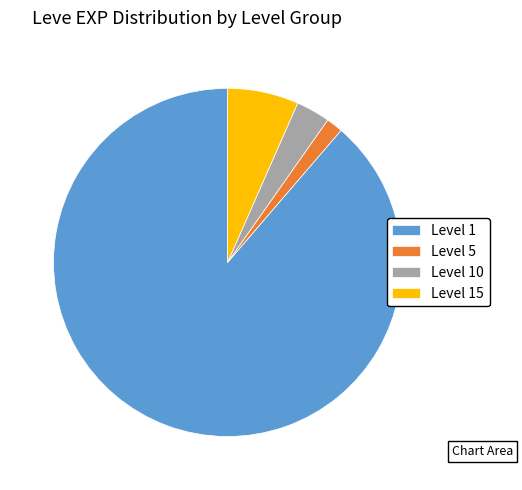

Is the sum of Level 1 and Level 10 greater than half?

Yes